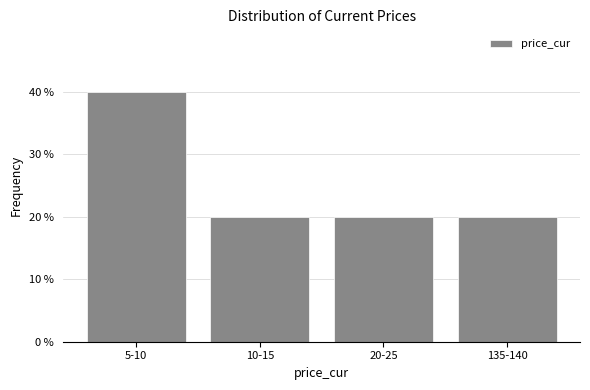

Reading left to right, list all the values displayed in this chart.

40	20	20	20